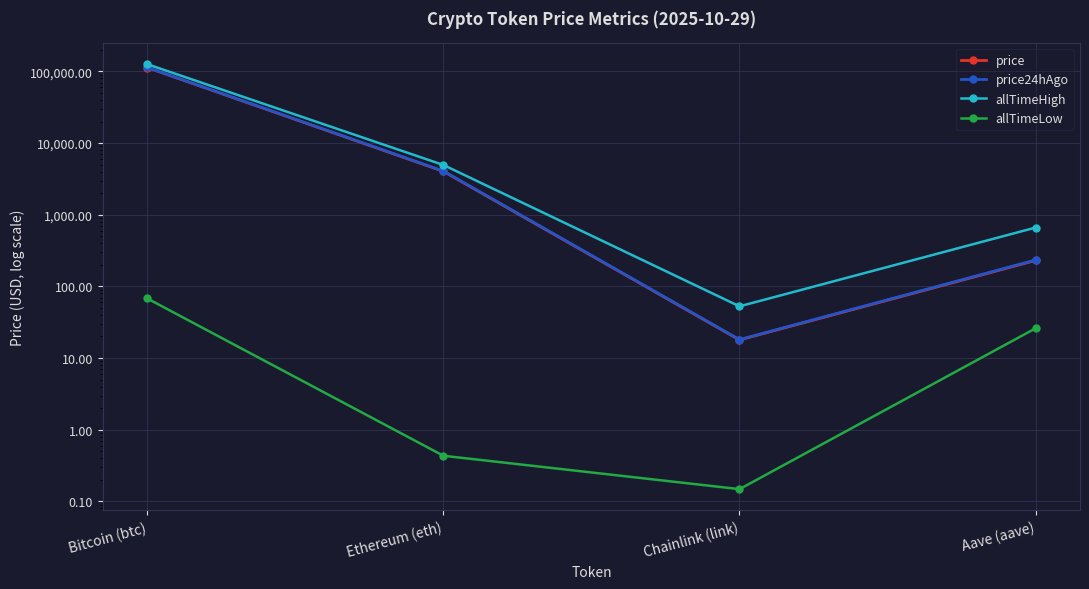

What is the label of the 1st point from the right?

Aave (aave)